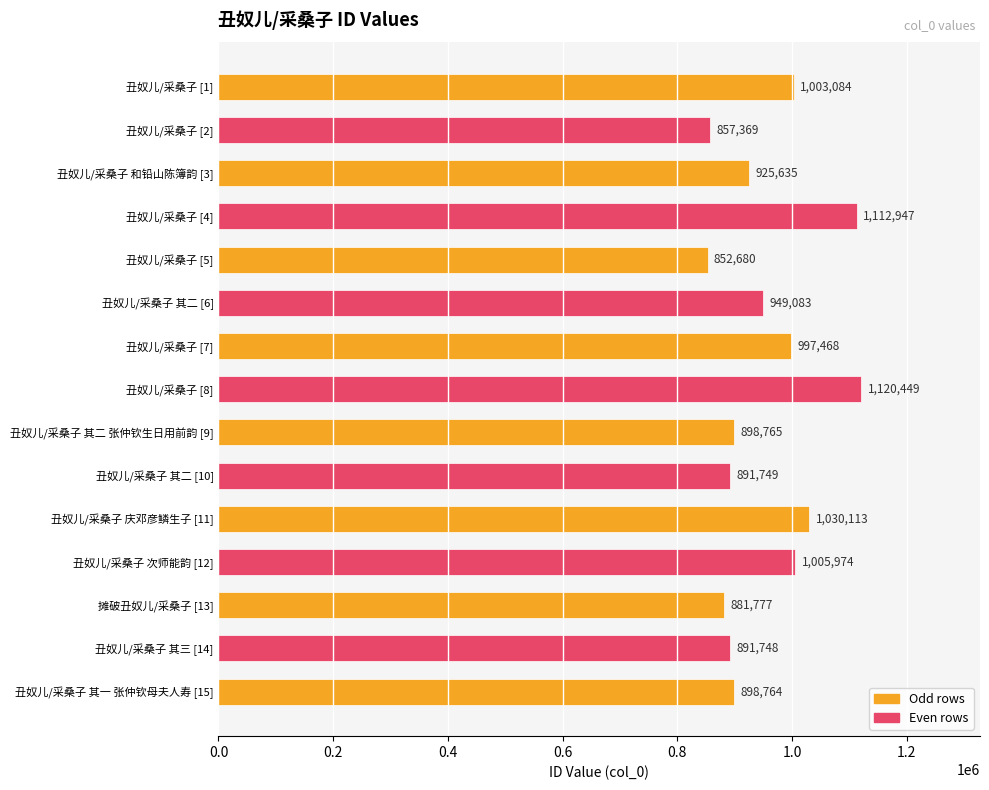

List the labels in order of value, smallest first.

丑奴儿/采桑子 [5], 丑奴儿/采桑子 [2], 摊破丑奴儿/采桑子 [13], 丑奴儿/采桑子 其三 [14], 丑奴儿/采桑子 其二 [10], 丑奴儿/采桑子 其一 张仲钦母夫人寿 [15], 丑奴儿/采桑子 其二 张仲钦生日用前韵 [9], 丑奴儿/采桑子 和铅山陈簿韵 [3], 丑奴儿/采桑子 其二 [6], 丑奴儿/采桑子 [7], 丑奴儿/采桑子 [1], 丑奴儿/采桑子 次师能韵 [12], 丑奴儿/采桑子 庆邓彦鳞生子 [11], 丑奴儿/采桑子 [4], 丑奴儿/采桑子 [8]